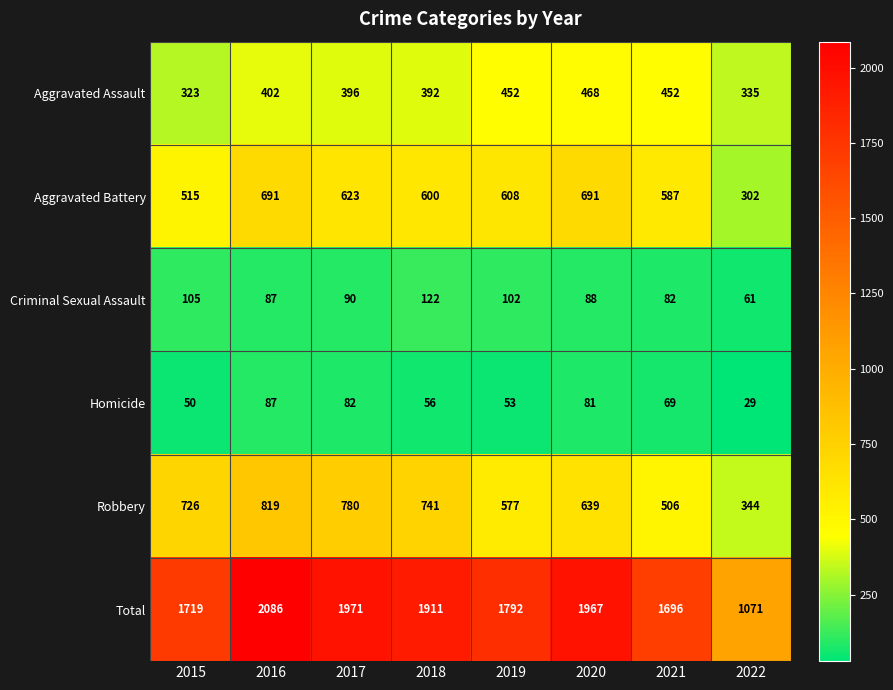

What is the total value across all series at 2020?

3934